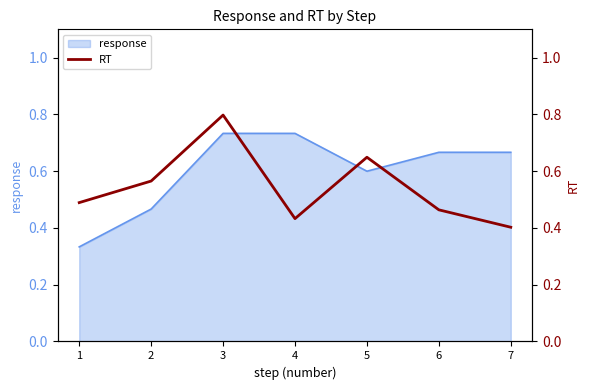

The value of response at 2 is 0.8. True or false?

False